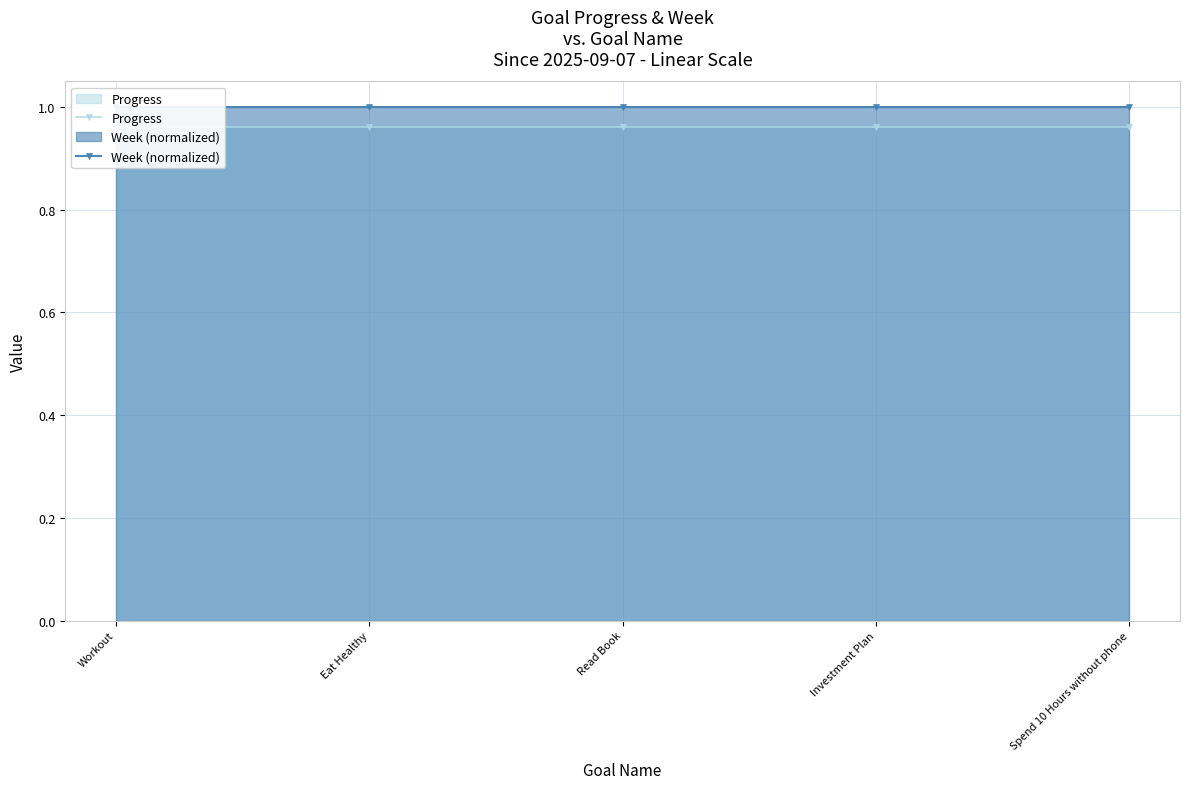

Rank the series by their average value, from lowest to highest.

Progress, Week (normalized)